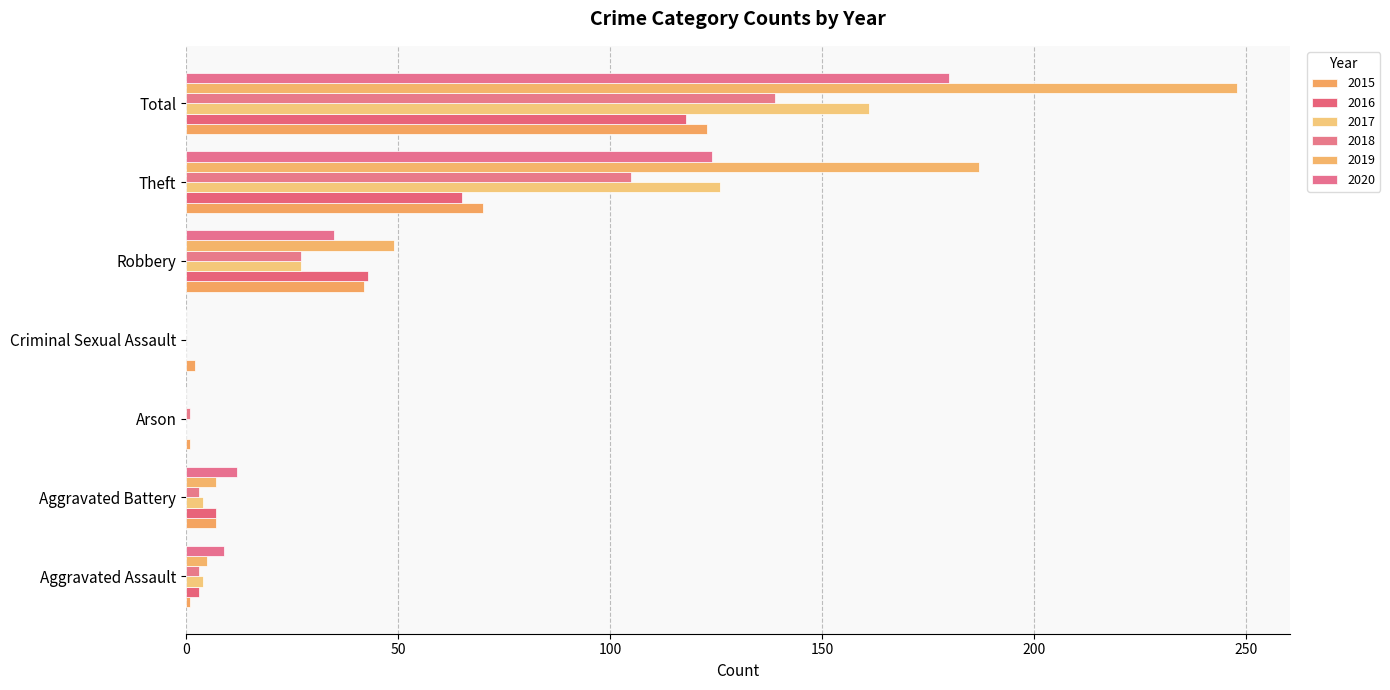

How many categories are shown in the chart?

7